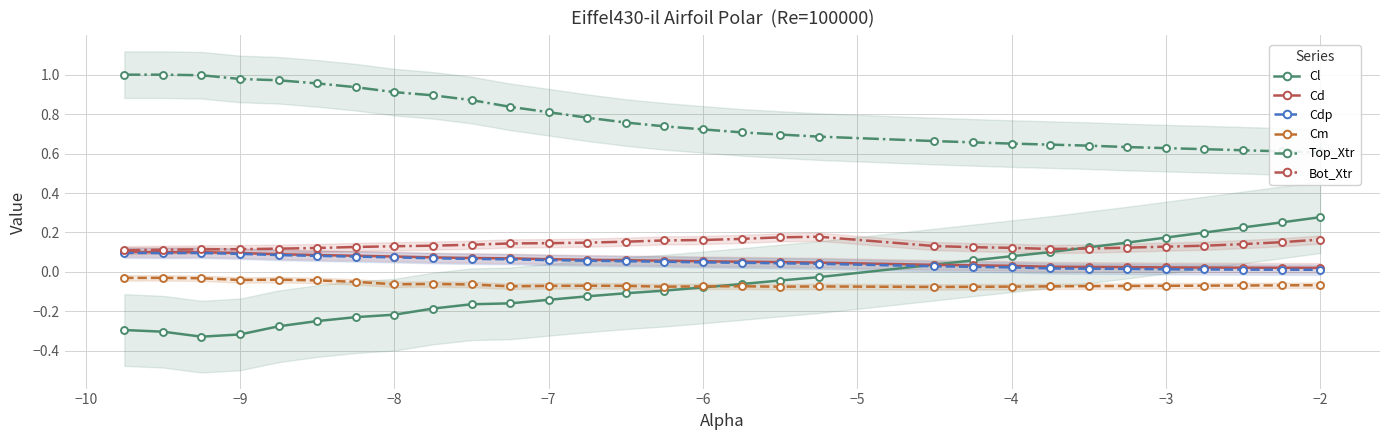

Rank the series by their maximum value, from lowest to highest.

Cm, Cdp, Cd, Bot_Xtr, Cl, Top_Xtr